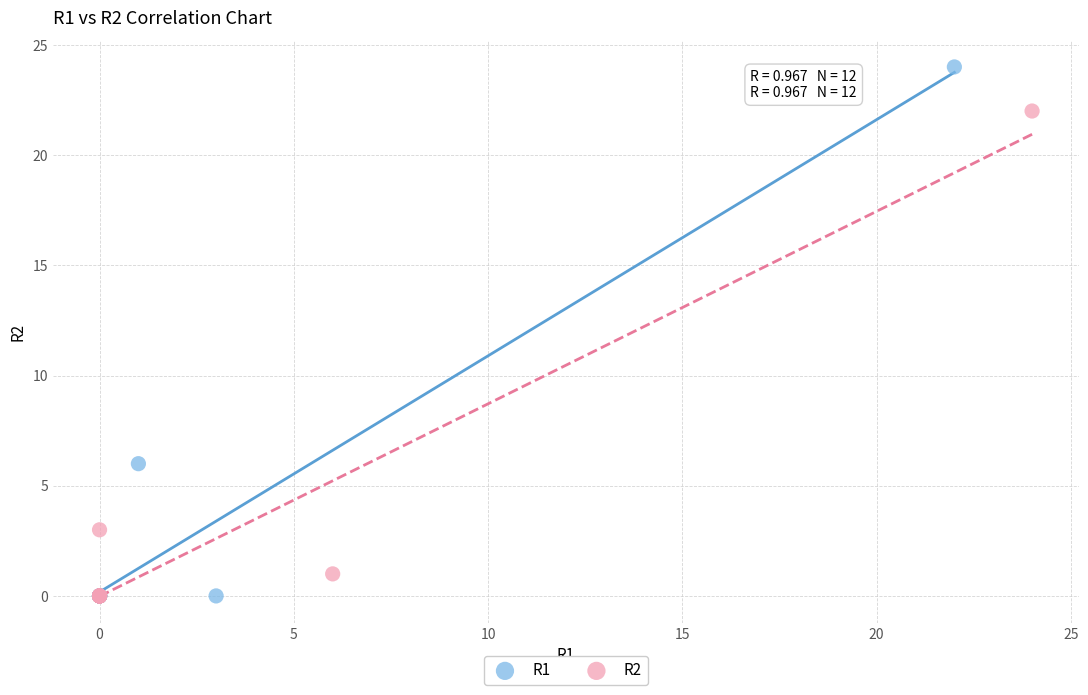

Which series contains the highest Y value?

R1